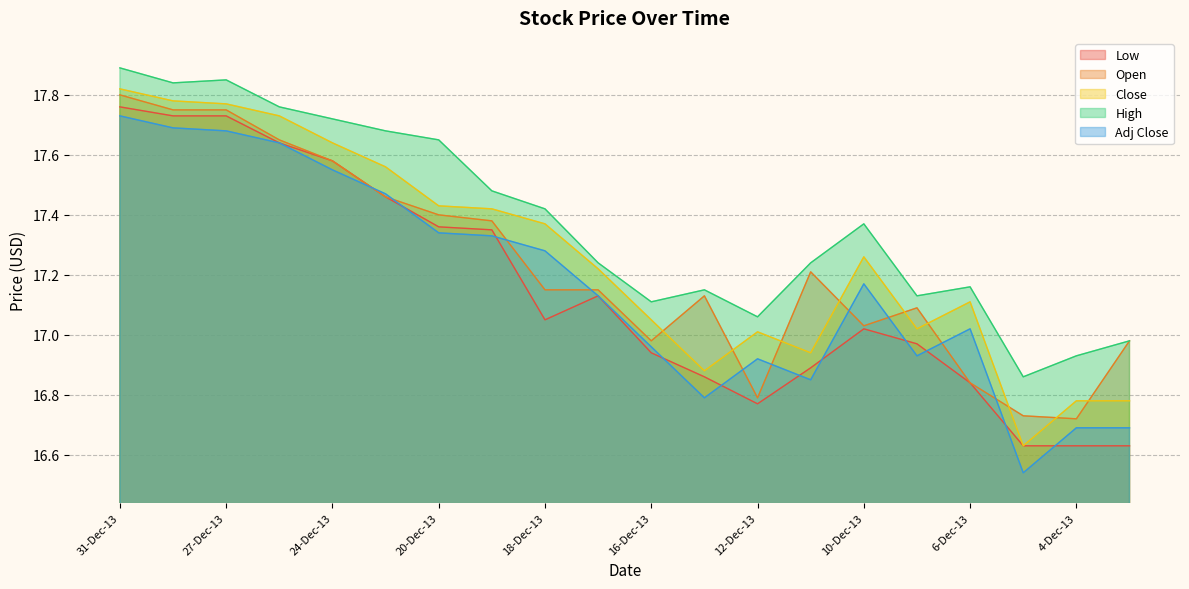

What position from the left is 11-Dec-13?

14